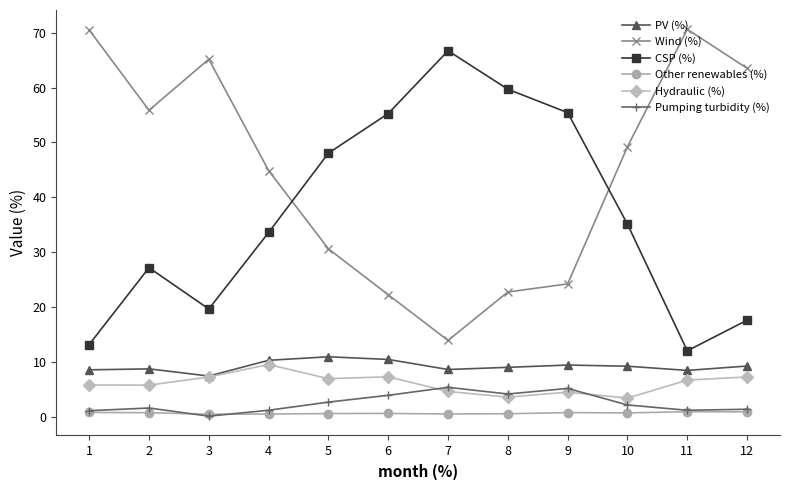

What are all the series names shown in the legend?

PV (%), Wind (%), CSP (%), Other renewables (%), Hydraulic (%), Pumping turbidity (%)